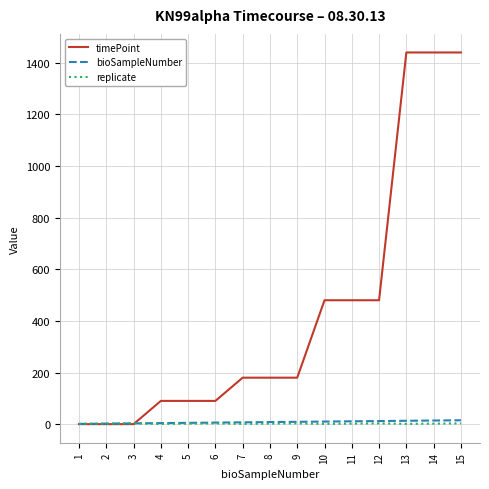

What is the maximum value shown in the chart?

1440